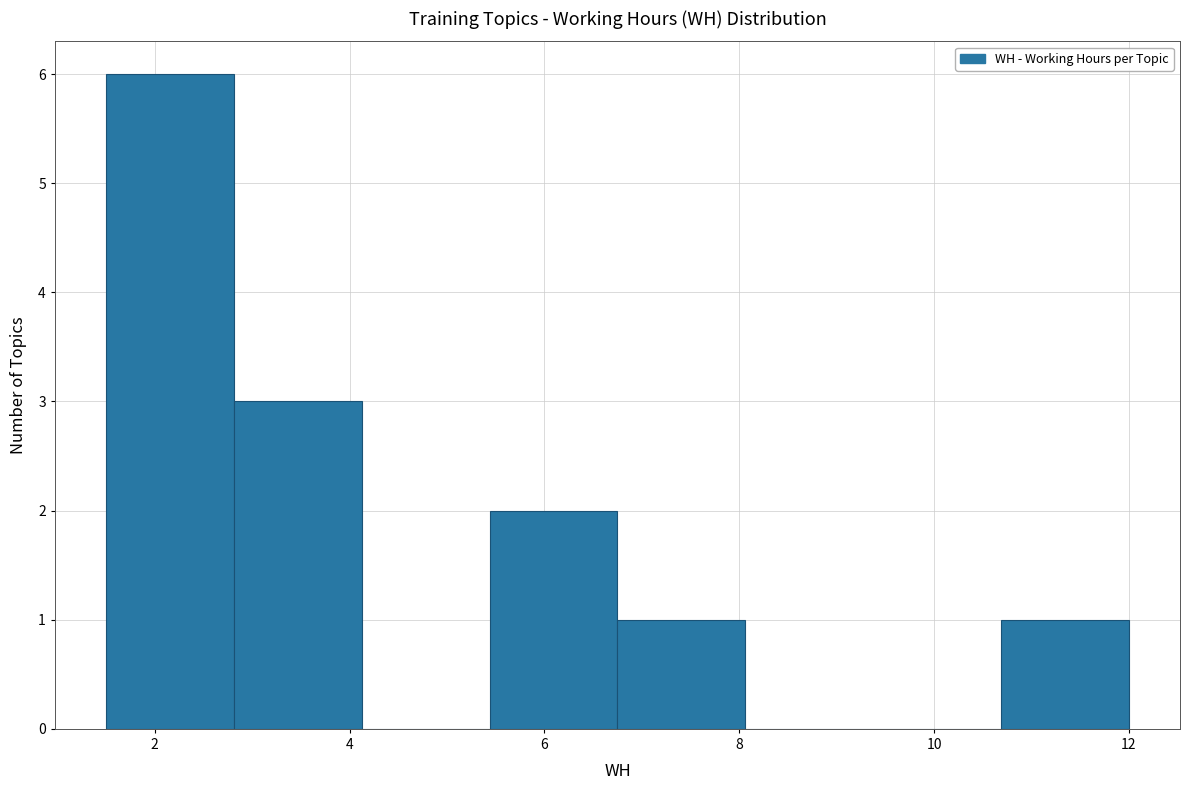

Reading left to right, list every bar in this chart as the range it spans on the x-axis followed by its height. Neither the bar edges nor the heights are printed on the chart, so give them approximately, as read against the axes.

1.6 to 2.8: 6
2.8 to 4.2: 3
4.2 to 5.4: 0
5.4 to 6.8: 2
6.8 to 8.0: 1
8.0 to 9.4: 0
9.4 to 10.6: 0
10.6 to 12.0: 1